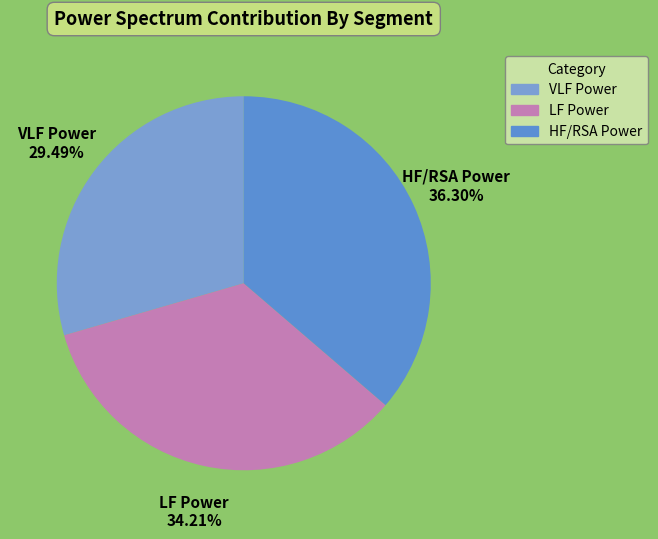

What percentage is the LF Power slice, to the nearest percent?

34%